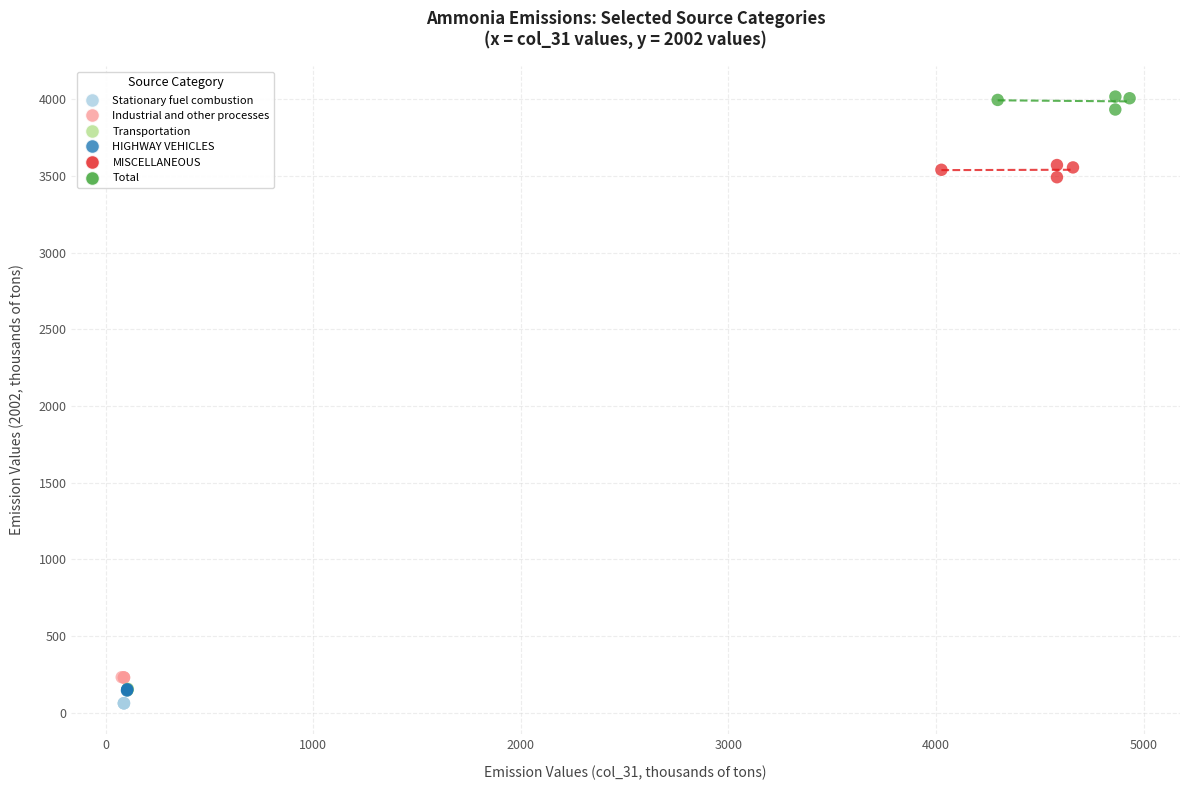

What are all the series names shown in the legend?

Stationary fuel combustion, Industrial and other processes, Transportation, HIGHWAY VEHICLES, MISCELLANEOUS, Total